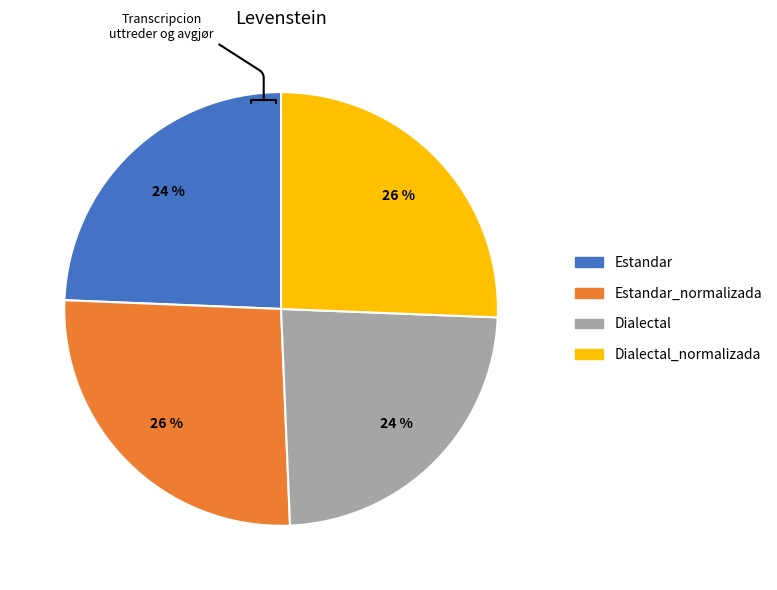

Does any single category account for the majority?

No